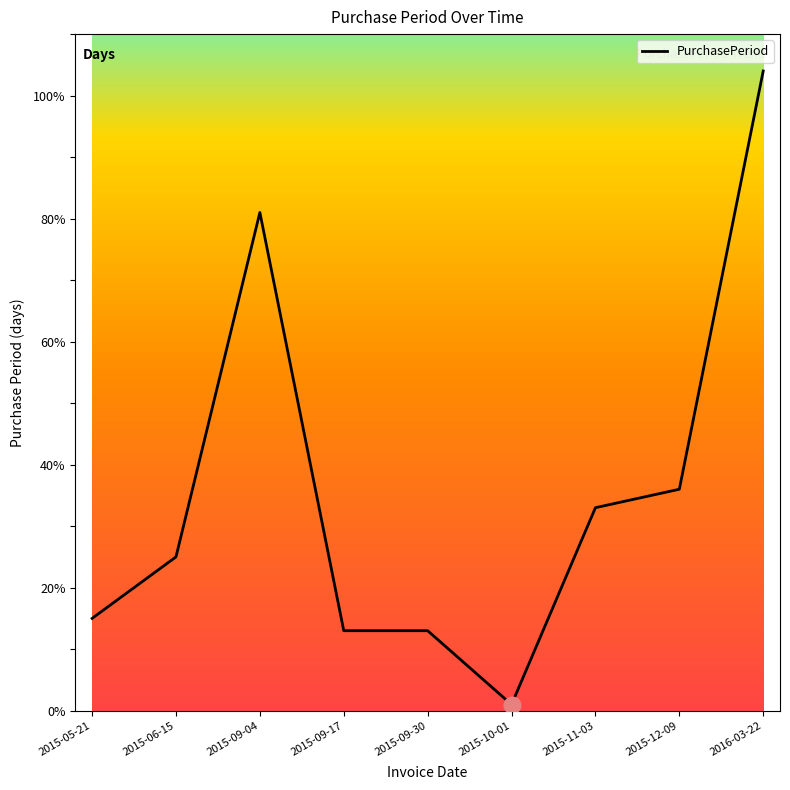

Reading left to right, transcribe all the data shown in this chart.

2015-05-21=15	2015-06-15=25	2015-09-04=81	2015-09-17=13	2015-09-30=13	2015-10-01=1	2015-11-03=33	2015-12-09=36	2016-03-22=104